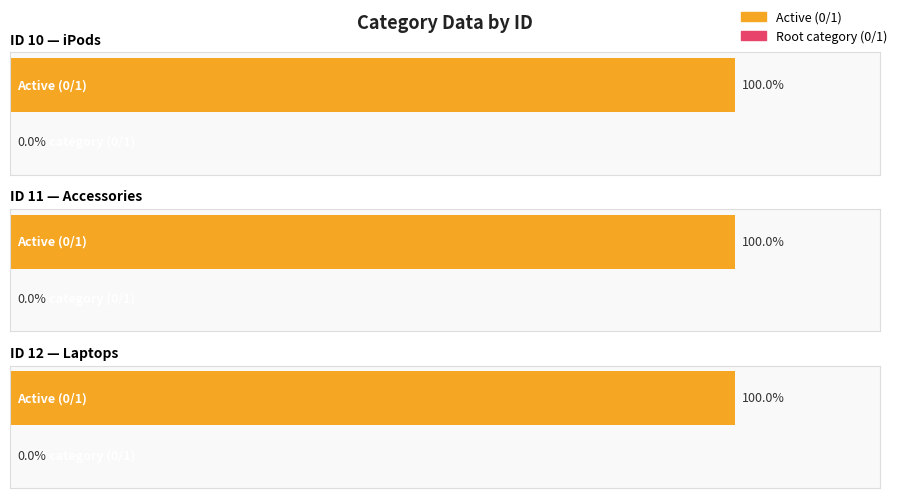

At how many categories does at least one series exceed 0?

3